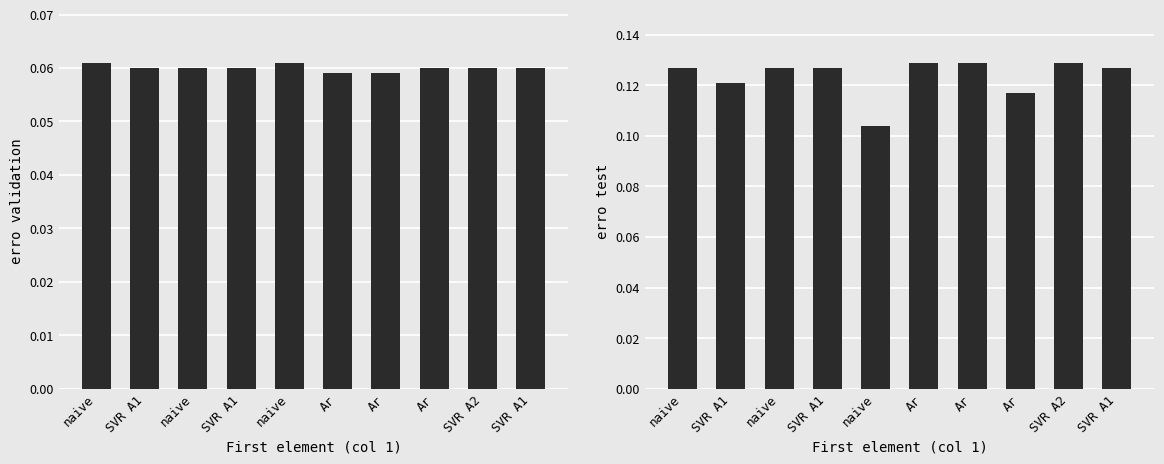

What are all the series names shown in the legend?

erro validation, erro test